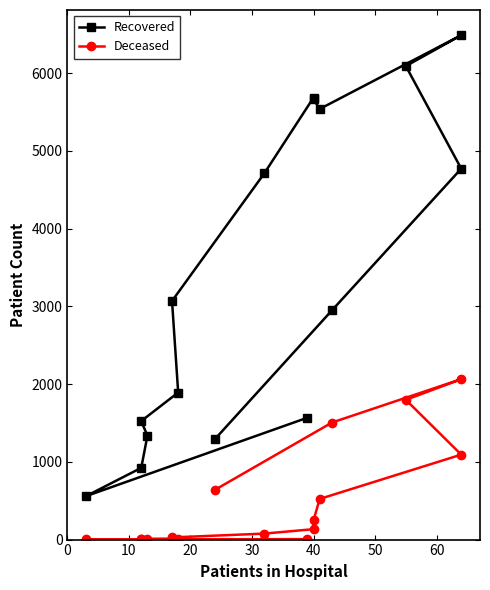

In Deceased, how many points are lower than both neighbors (excluding endpoints)?

2